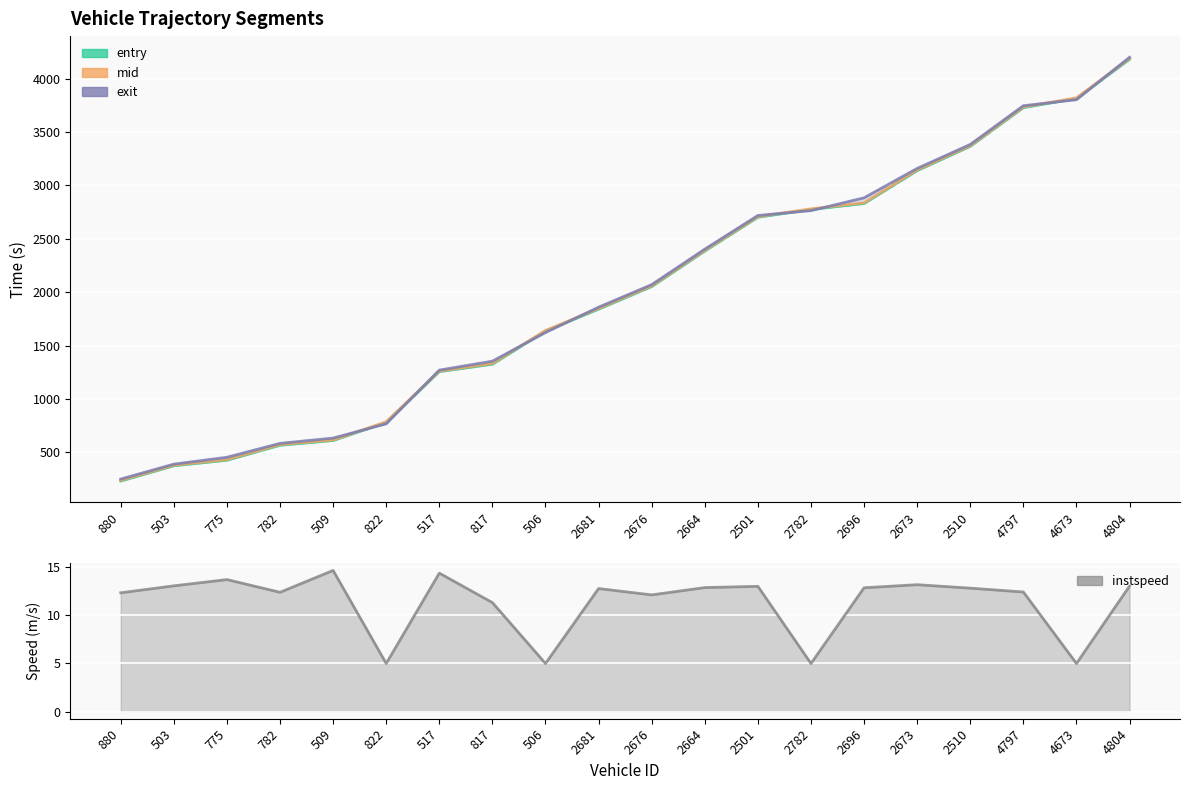

Between 4673 and 2673, which is larger?

4673